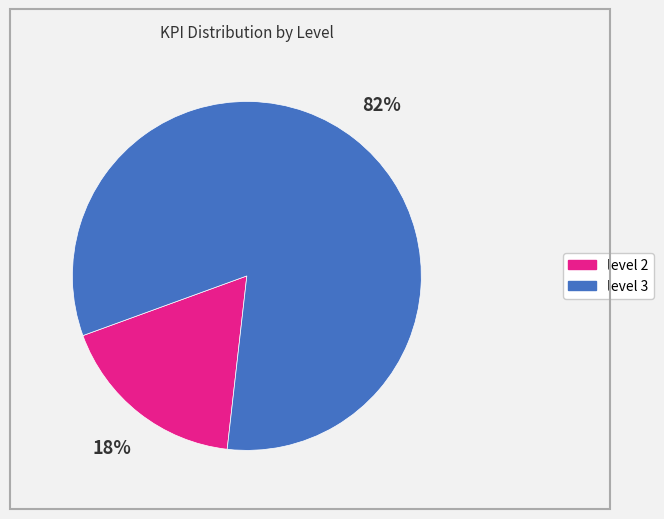

Count the number of slices in the pie.

2